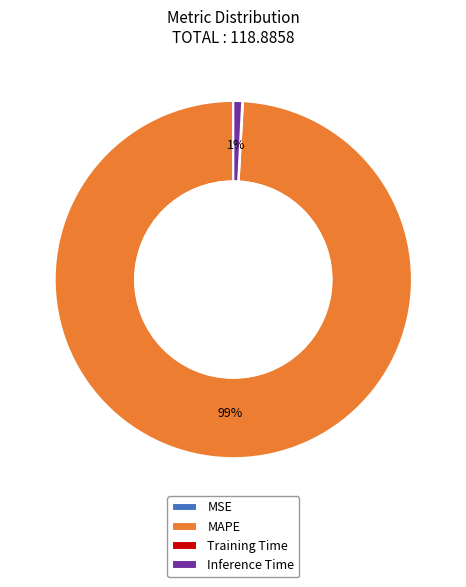

The MAPE slice represents 89% of the pie. True or false?

False